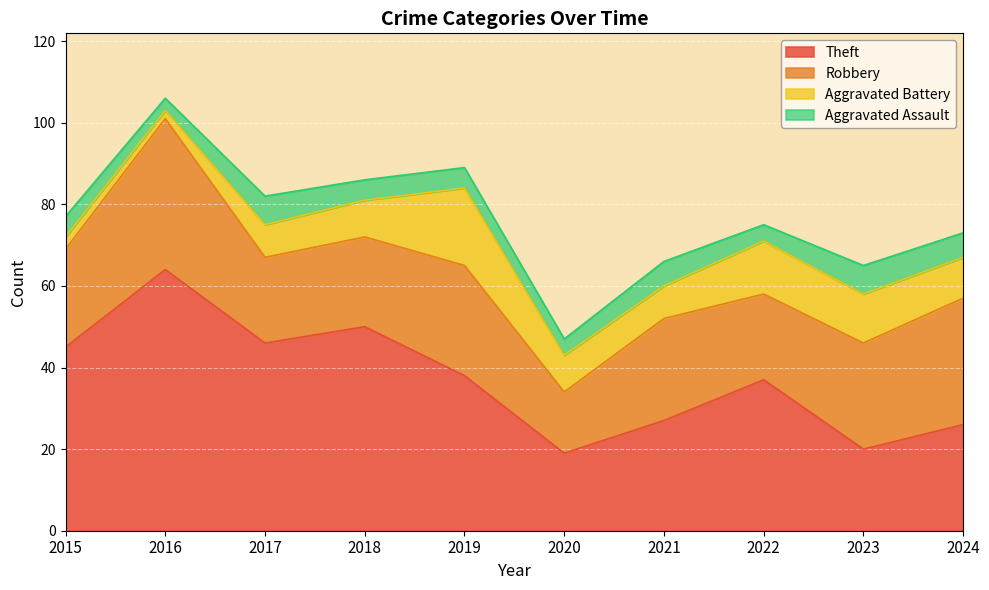

Rank the series by their maximum value, from lowest to highest.

Aggravated Assault, Aggravated Battery, Robbery, Theft